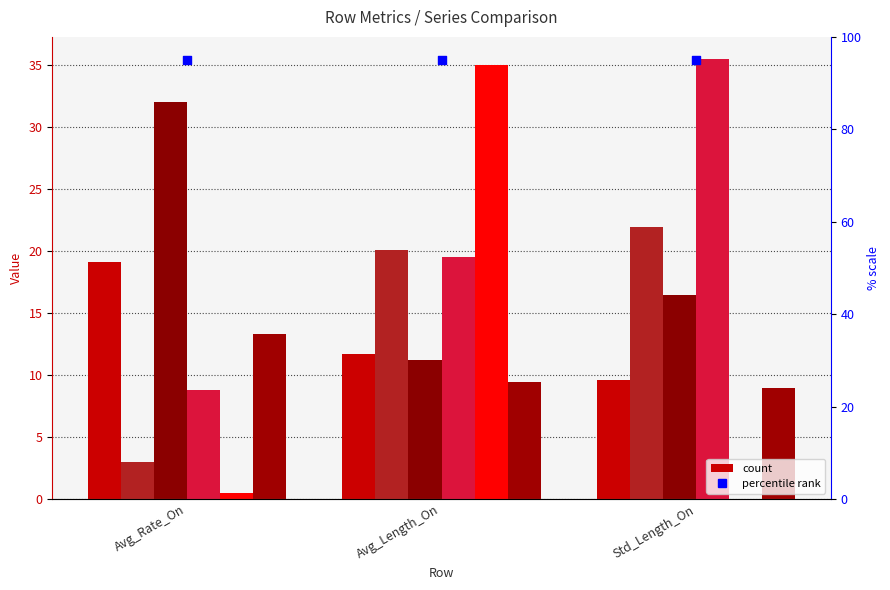

What is the total value across all series at Std_Length_On?

92.5